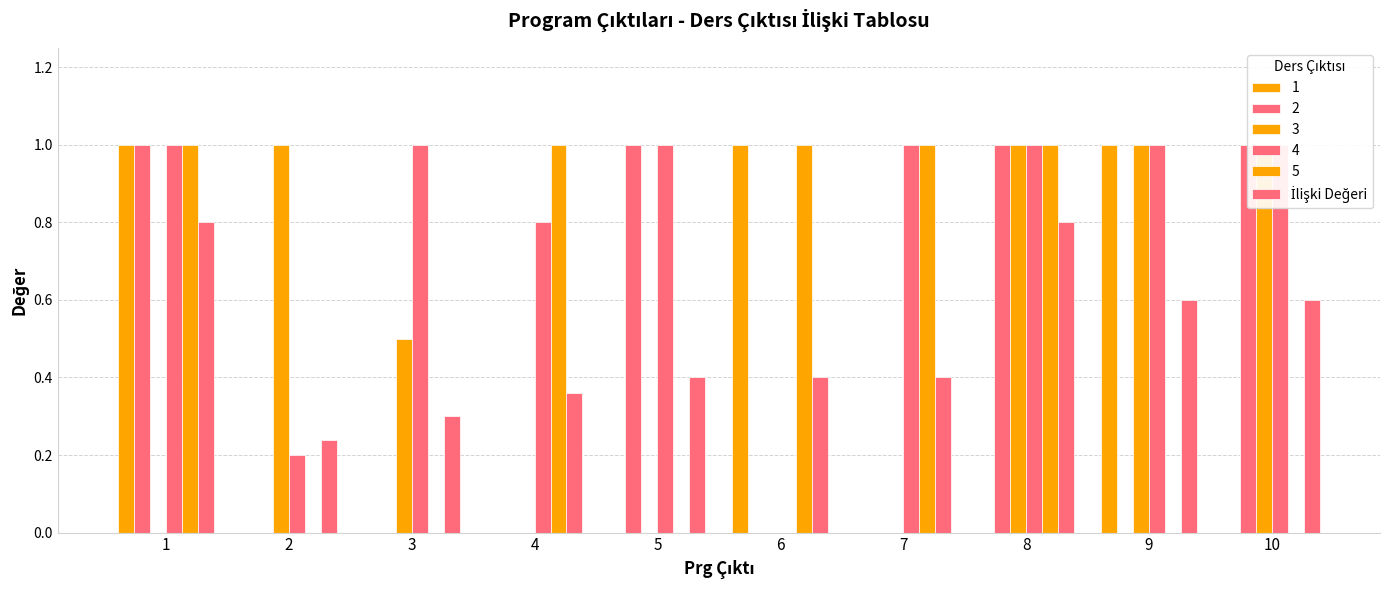

Reading right to left, extract all data points from this chart.

10=0.6	9=0.6	8=0.8	7=0.4	6=0.4	5=0.4	4=0.4	3=0.3	2=0.2	1=0.8